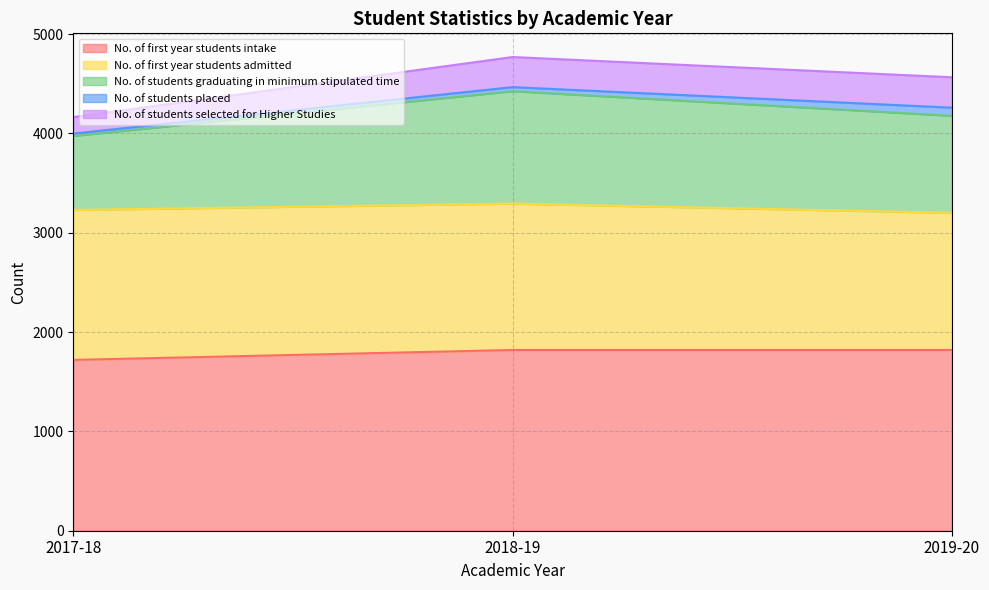

List the series in order of their peak value, lowest first.

No. of students placed, No. of students selected for Higher Studies, No. of students graduating in minimum stipulated time, No. of first year students admitted, No. of first year students intake